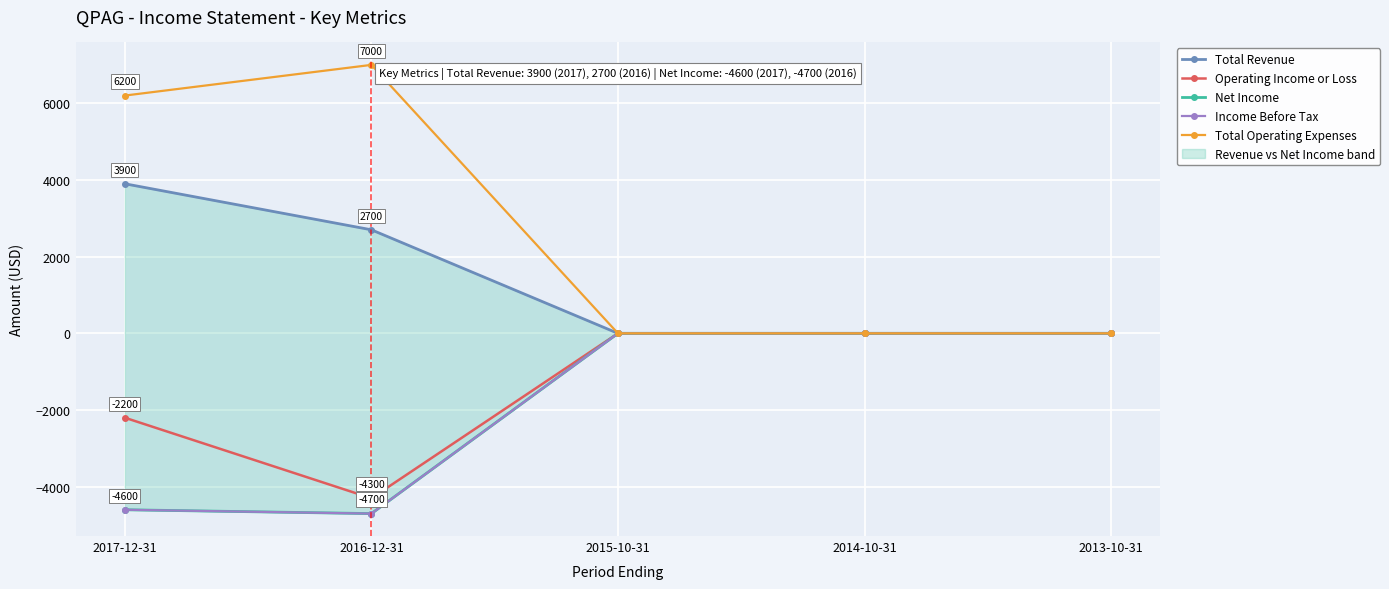

True or false: Income Before Tax has a value of -8193 at 2017-12-31.

False